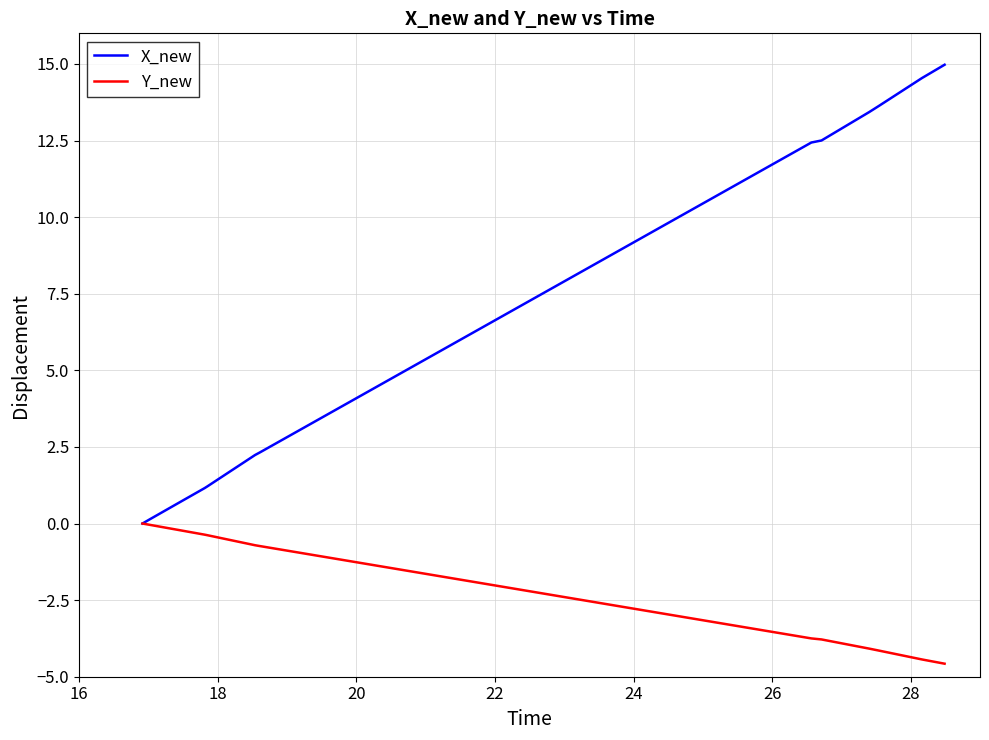

What is the highest value of the X_new series?

15.0